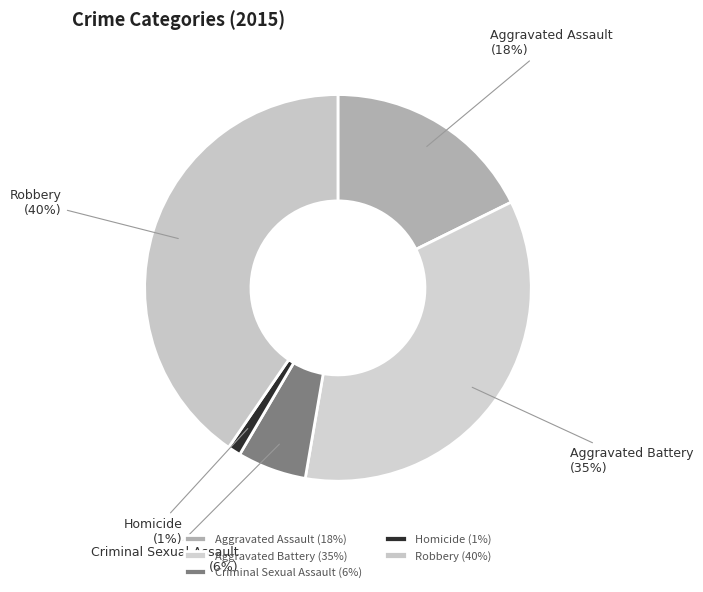

Which has a higher value, Aggravated Battery or Criminal Sexual Assault?

Aggravated Battery